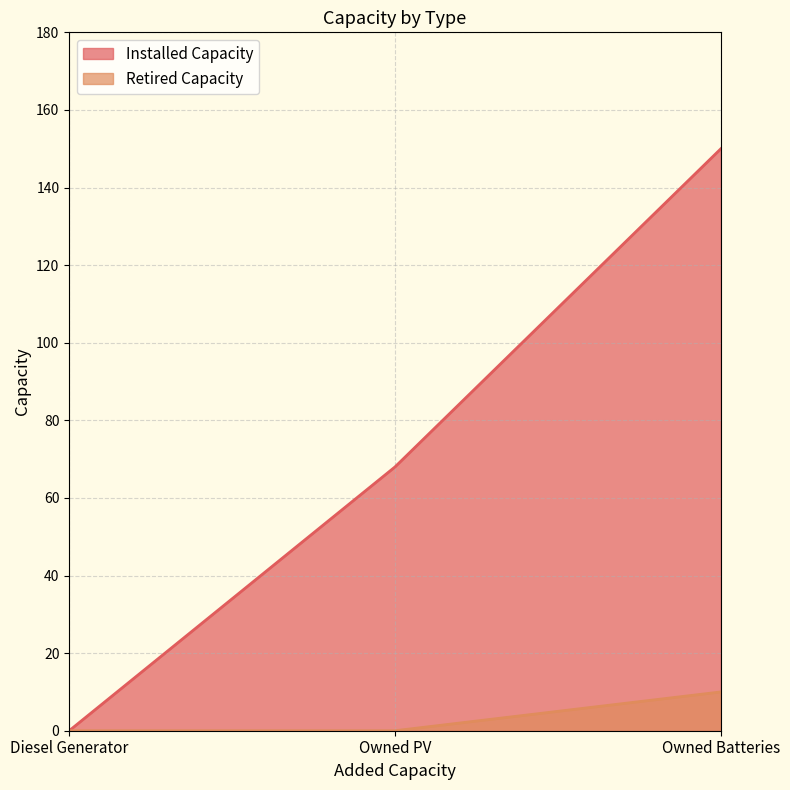

True or false: Installed Capacity has a value of 0 at Diesel Generator.

True